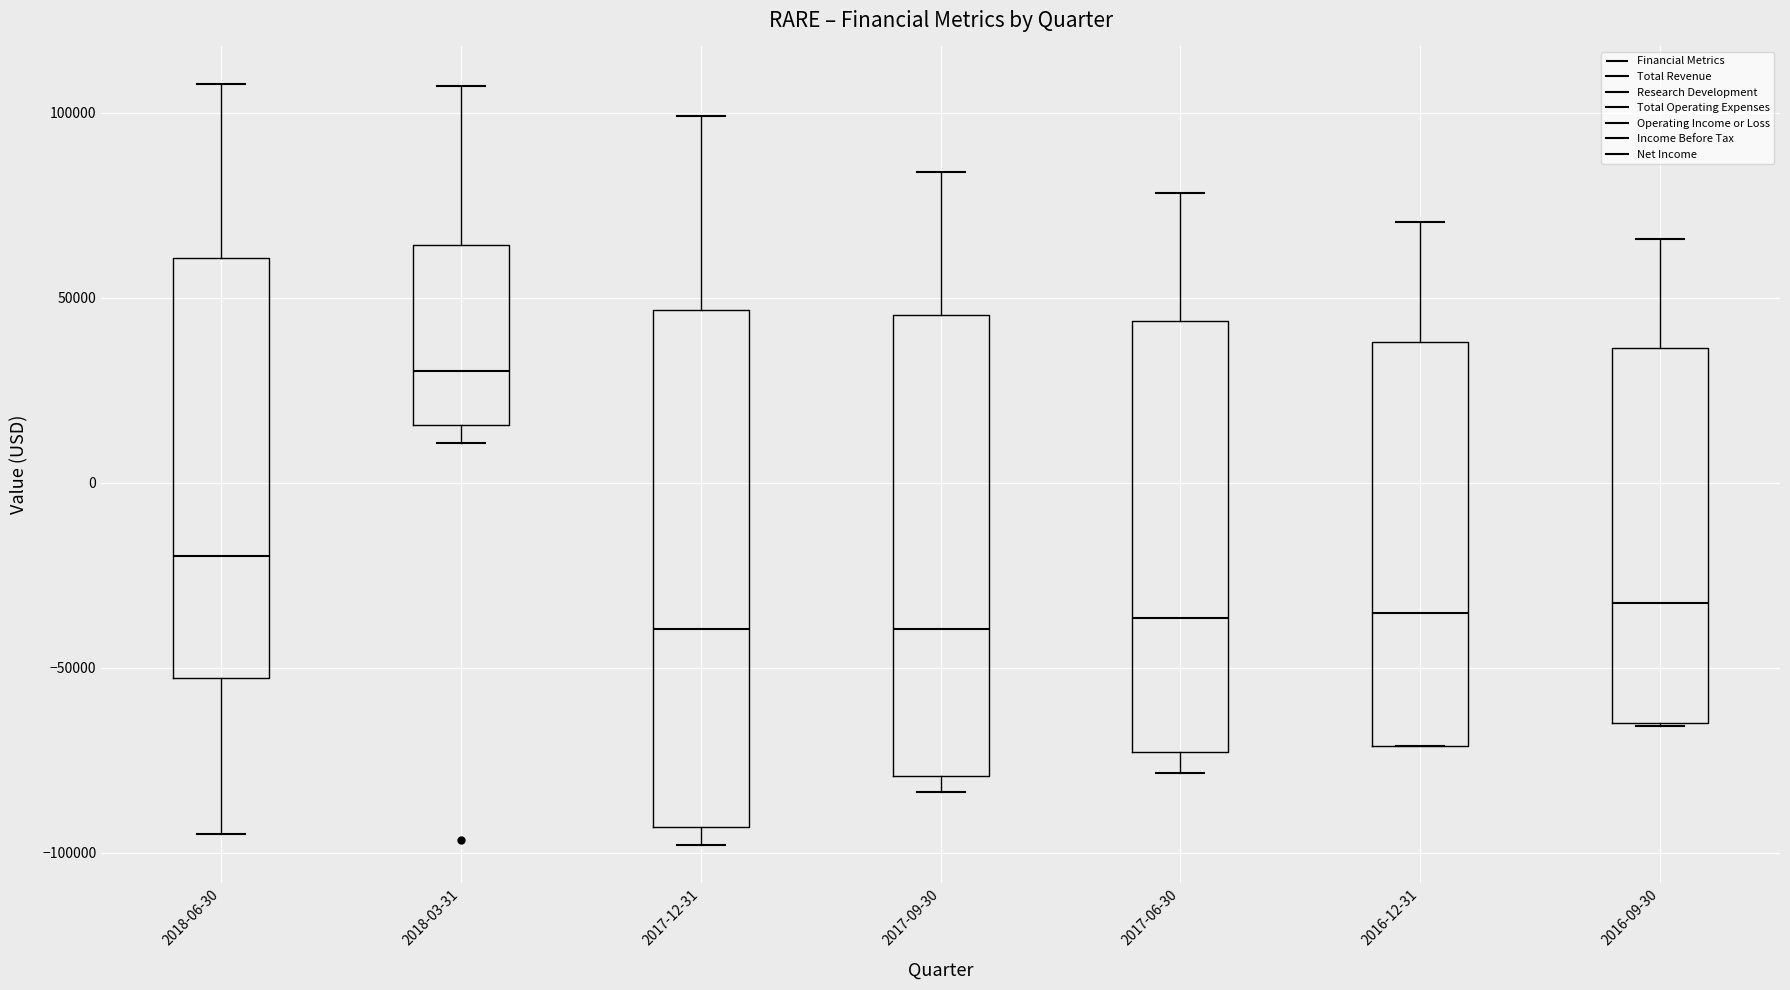

Reading left to right, read every box against the y-axis: the position of its median line, the range the box covers, and the ends of its whiskers. The values are not printed on the chart, so give them approximately, as read against the axis.

2018-06-30: median -20000, box -55000 to 60000, whiskers -95000 to 110000
2018-03-31: median 30000, box 15000 to 65000, whiskers 10000 to 105000
2017-12-31: median -40000, box -95000 to 45000, whiskers -100000 to 100000
2017-09-30: median -40000, box -80000 to 45000, whiskers -85000 to 85000
2017-06-30: median -35000, box -75000 to 45000, whiskers -80000 to 80000
2016-12-31: median -35000, box -70000 to 40000, whiskers -70000 to 70000
2016-09-30: median -30000, box -65000 to 35000, whiskers -65000 to 65000